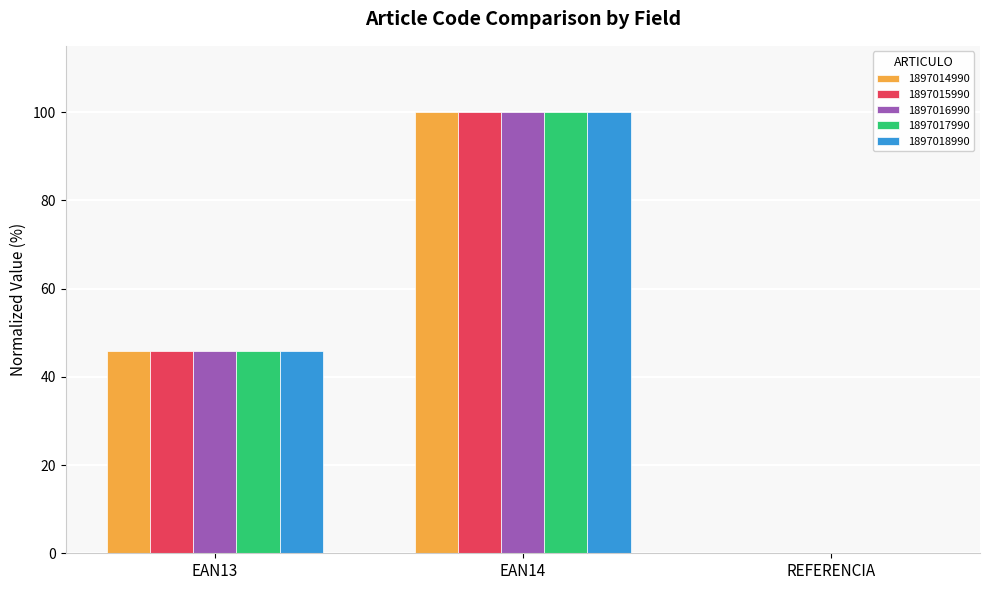

Which category has the highest value in the 1897018990 series?

EAN14